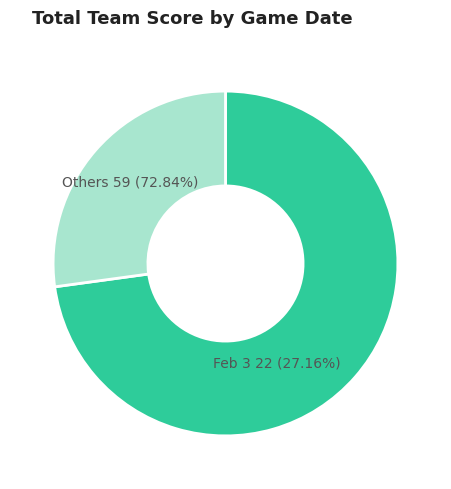

The Jan 28 slice represents 12% of the pie. True or false?

False